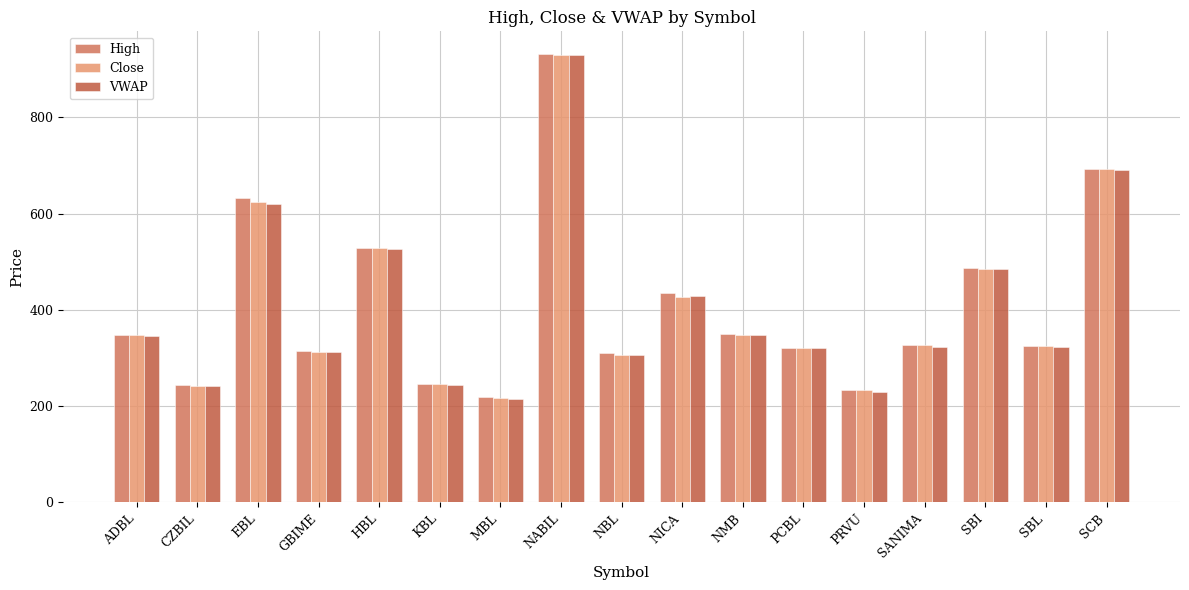

What is the smallest value displayed?

215.7